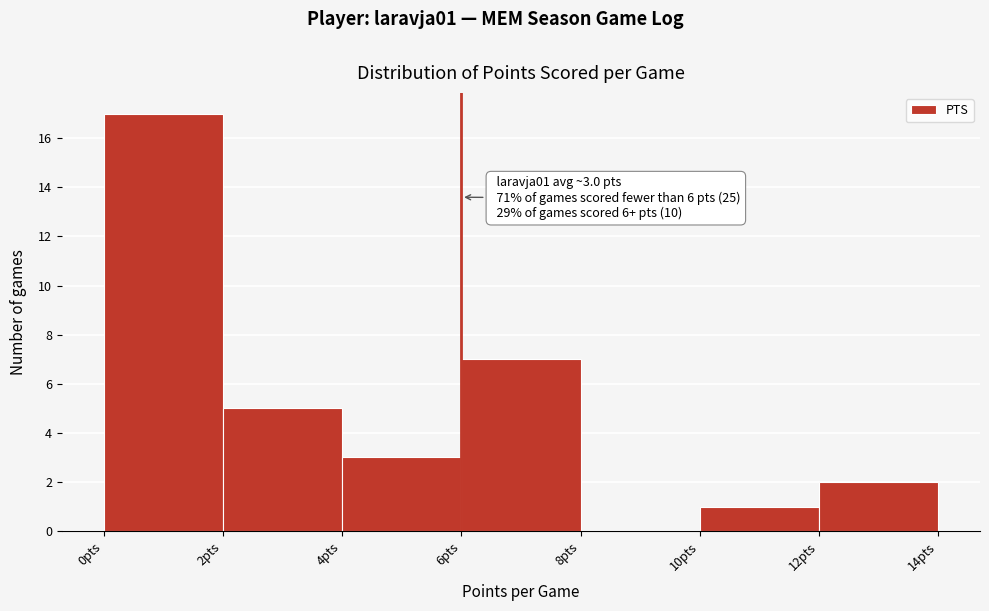

Which range on the x-axis has the tallest bar?

0 to 2